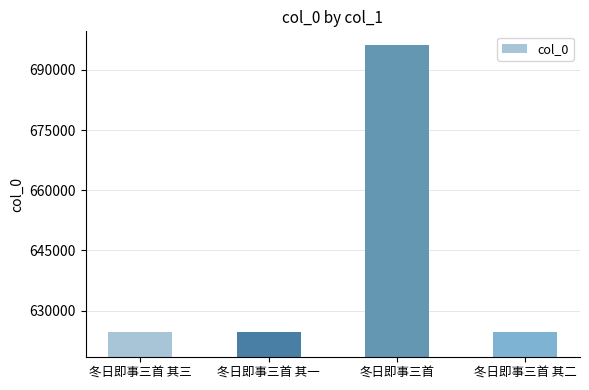

Which has a higher value, 冬日即事三首 其二 or 冬日即事三首?

冬日即事三首